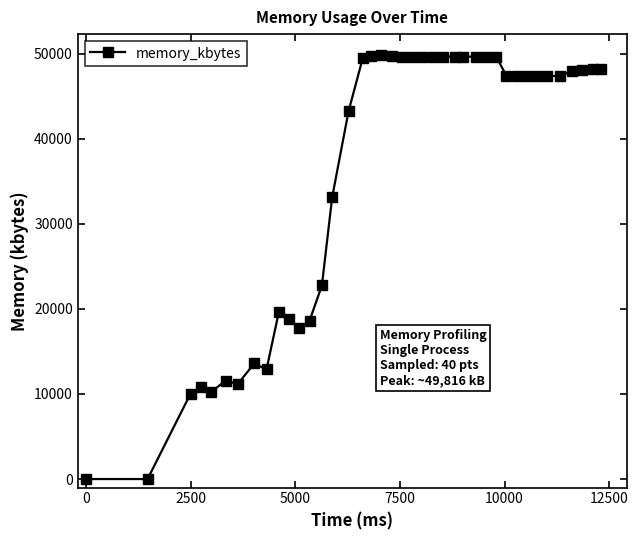

What is the maximum value shown in the chart?

49816